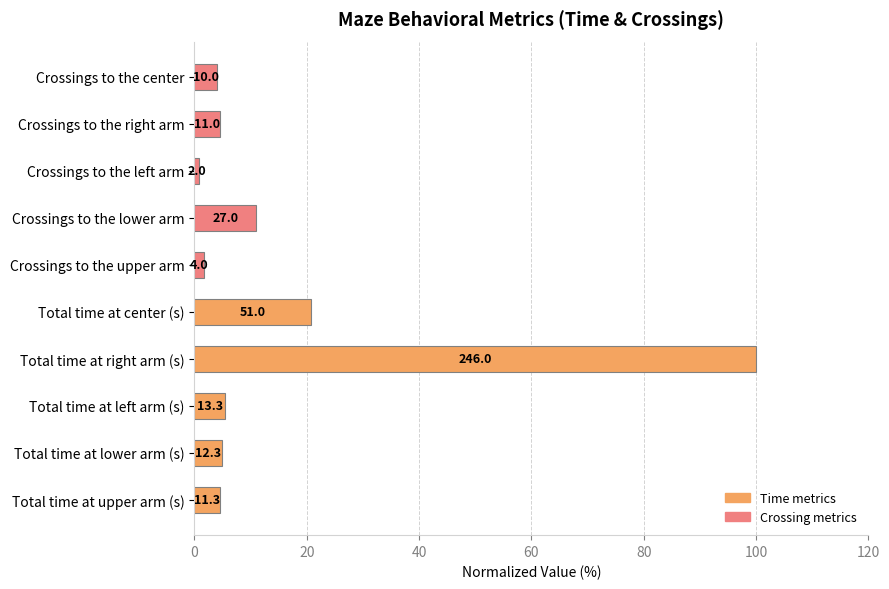

Does the chart contain any negative values?

No